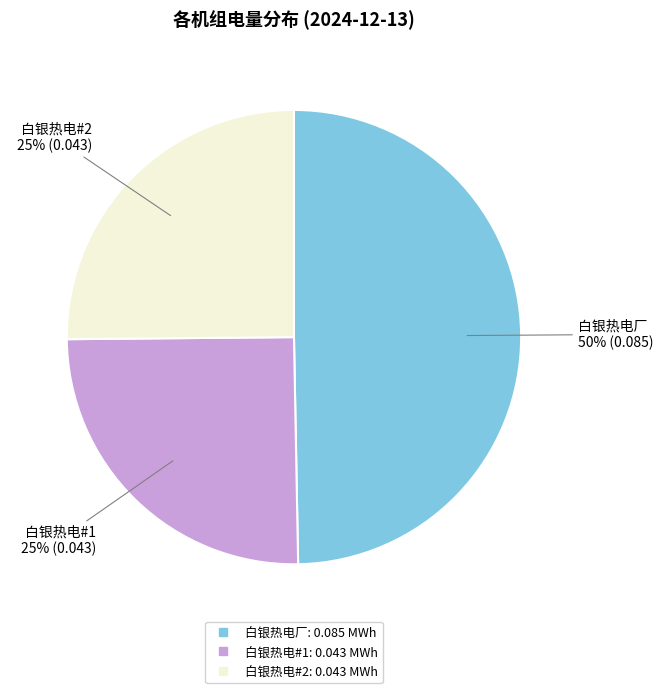

The 白银热电#2 slice represents 14% of the pie. True or false?

False